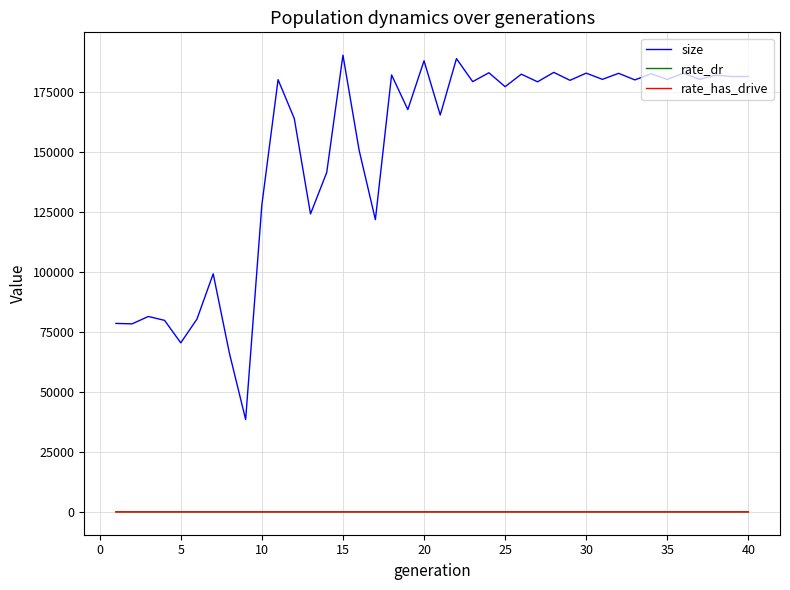

True or false: rate_dr has more than 0 points higher than both neighbors.

True